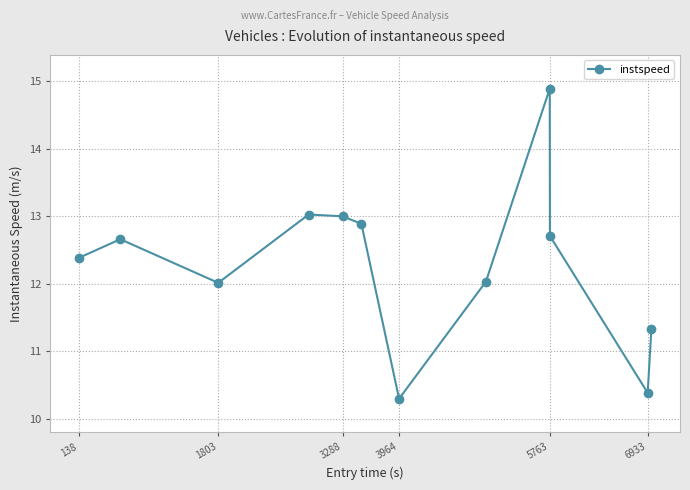

What is the value of the 7th point from the left?

10.3